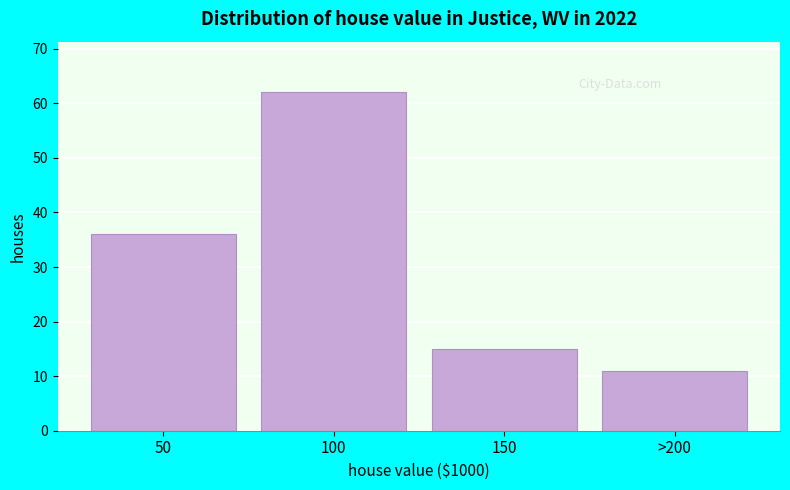

Reading right to left, transcribe all the data shown in this chart.

11	15	62	36